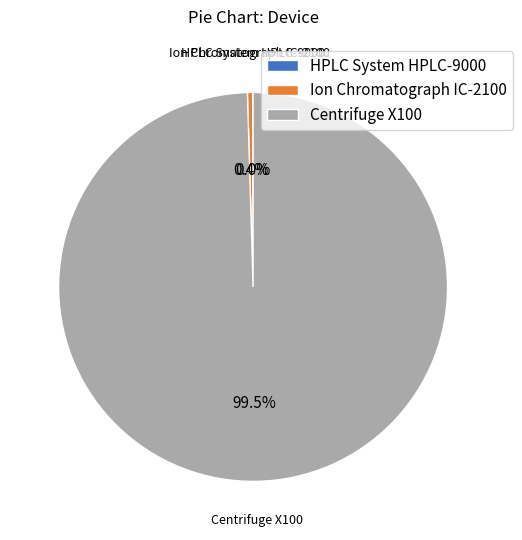

Between Ion Chromatograph IC-2100 and Centrifuge X100, which is larger?

Centrifuge X100